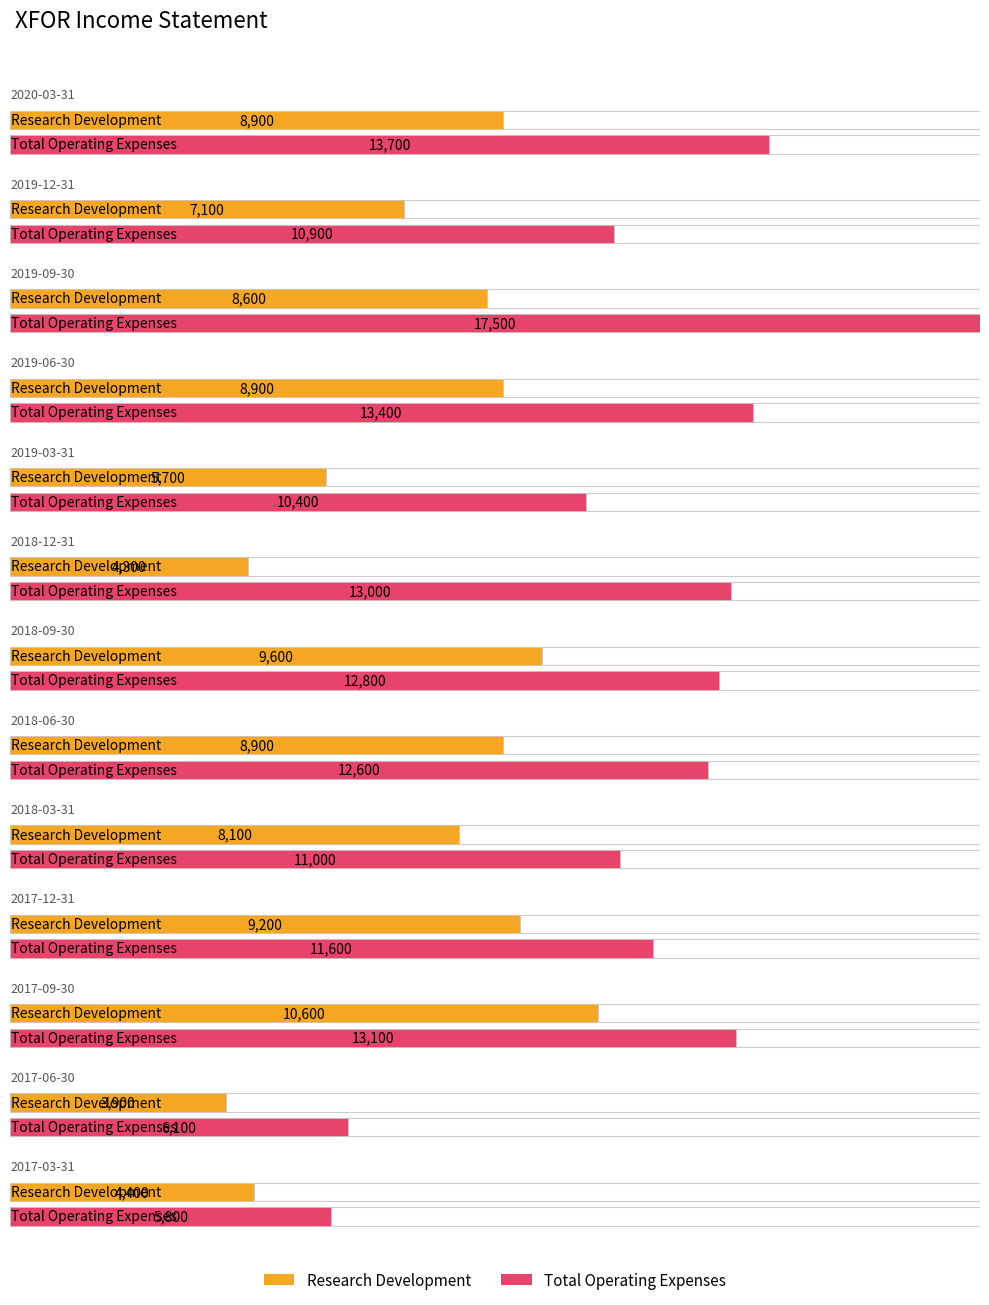

Reading right to left, list all the values displayed in this chart.

Research Development: 2017-03-31=4400	2017-06-30=3900	2017-09-30=10600	2017-12-31=9200	2018-03-31=8100	2018-06-30=8900	2018-09-30=9600	2018-12-31=4300	2019-03-31=5700	2019-06-30=8900	2019-09-30=8600	2019-12-31=7100	2020-03-31=8900
Total Operating Expenses: 2017-03-31=5800	2017-06-30=6100	2017-09-30=13100	2017-12-31=11600	2018-03-31=11000	2018-06-30=12600	2018-09-30=12800	2018-12-31=13000	2019-03-31=10400	2019-06-30=13400	2019-09-30=17500	2019-12-31=10900	2020-03-31=13700